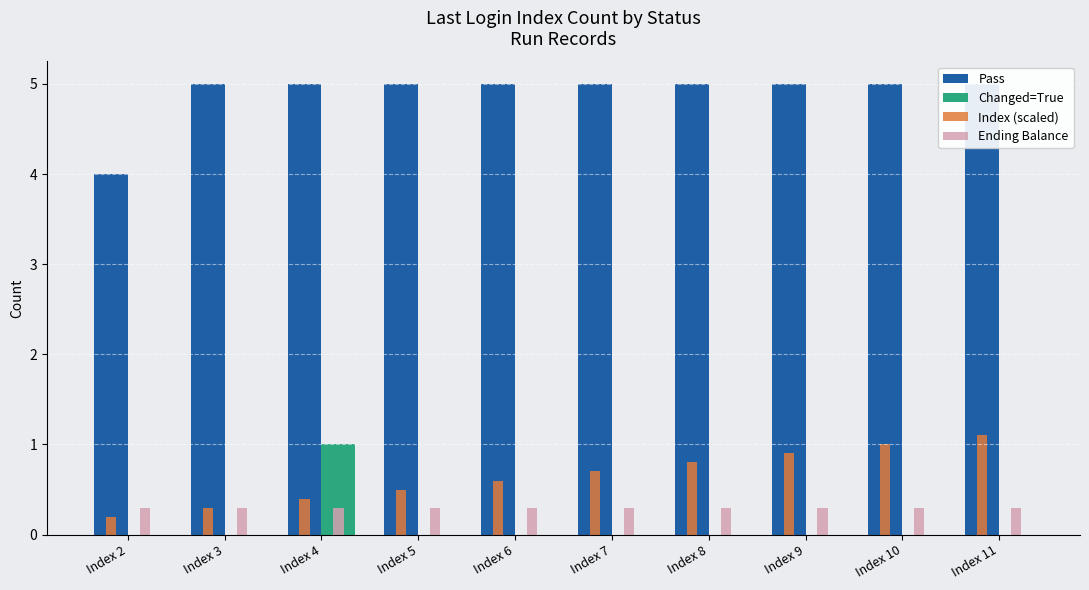

The value of Changed=True at Index 5 is -0.7. True or false?

False